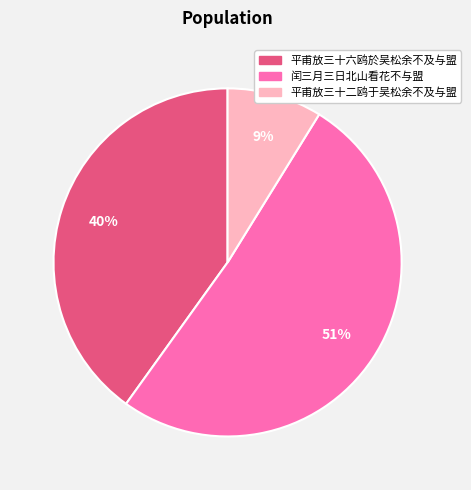

Which category accounts for the majority?

闰三月三日北山看花不与盟